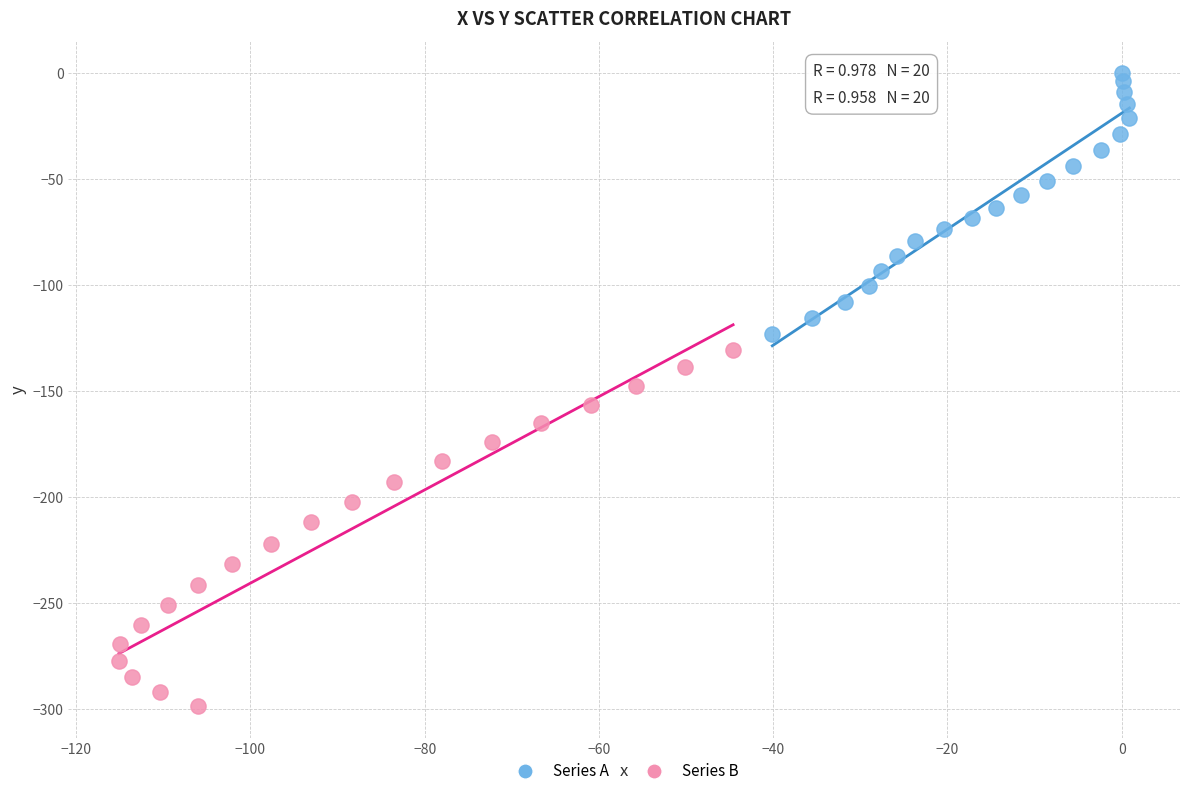

Which series contains the lowest Y value?

Series B